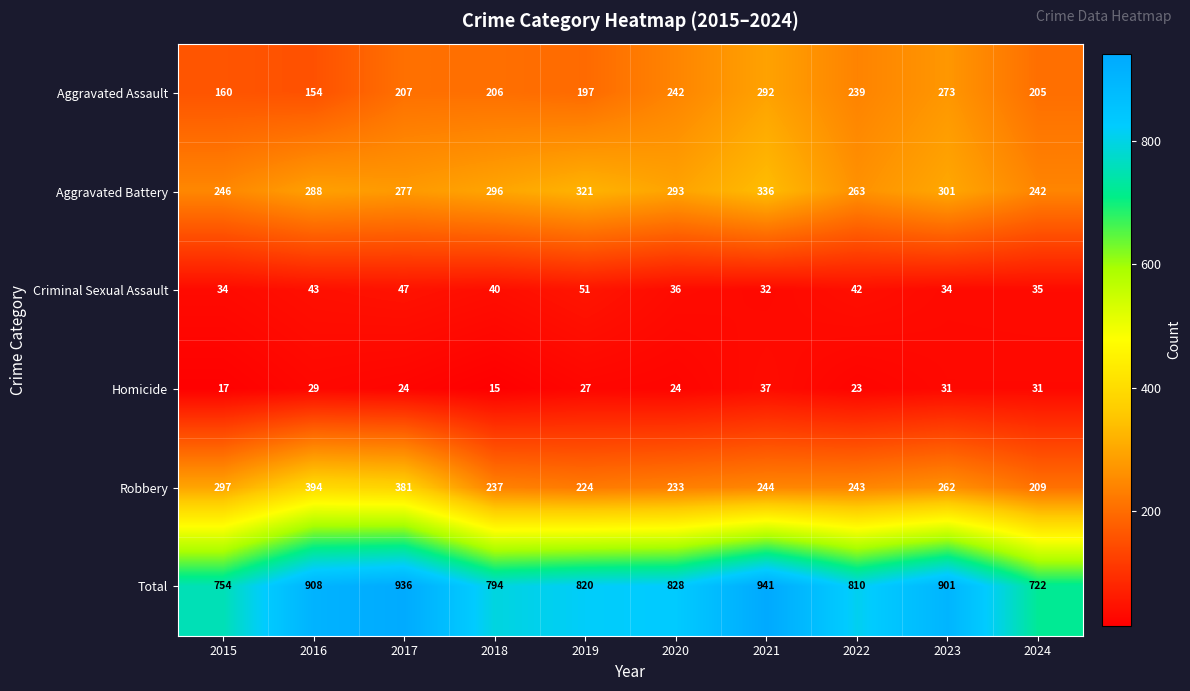

At which label is Aggravated Battery closest to 289?

2016